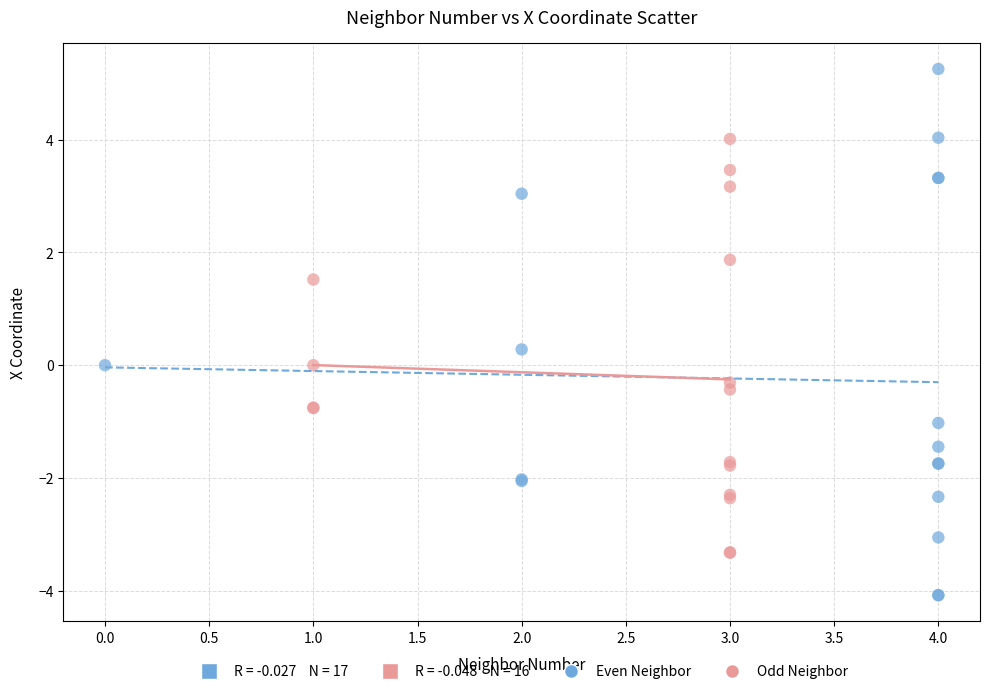

Which series has the largest Y range (max minus min)?

Even Neighbor